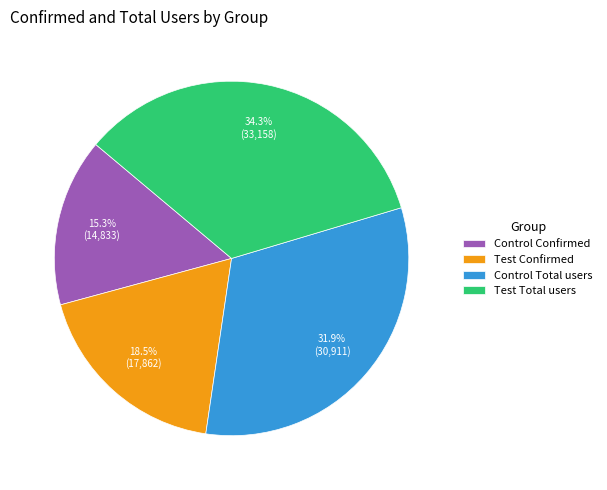

The Control Confirmed slice represents 26% of the pie. True or false?

False